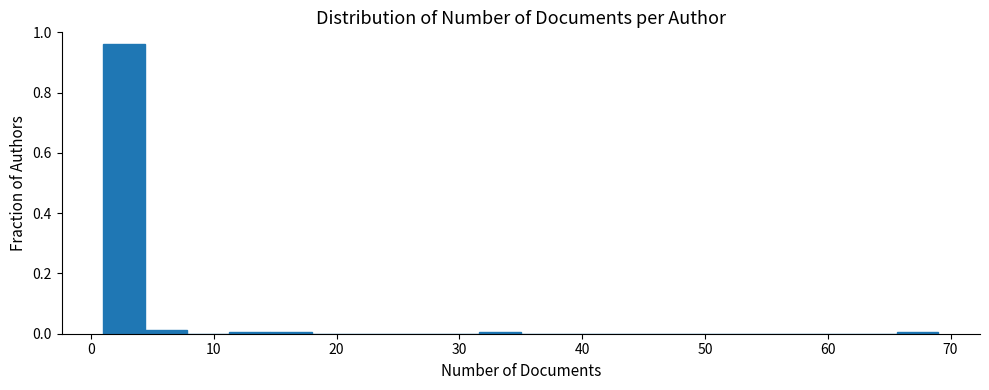

Read against the x-axis, roughly where is the centre of the tallest bar?

3